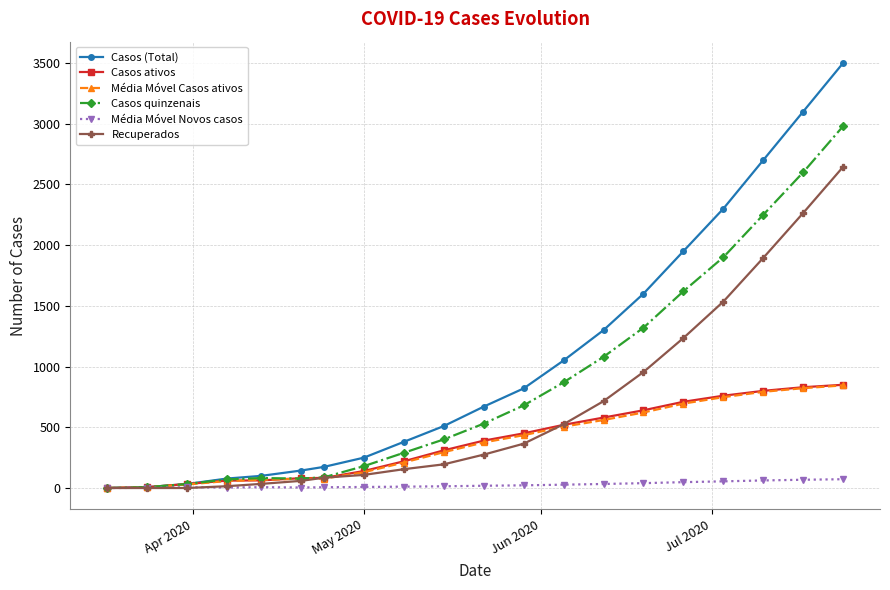

What is the average value of the Casos ativos series?

376.4